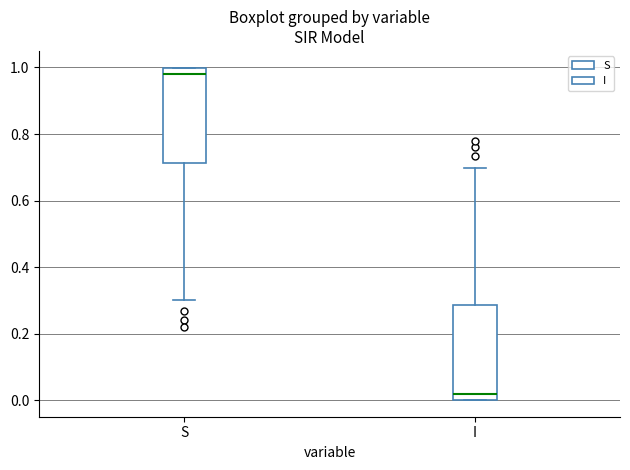

Reading left to right, transcribe this box plot: for each box, give where its median line is, the range the box spans, and where its two whiskers end, as read against the y-axis. The values are not printed on the chart, so give them approximately, as read against the axis.

S: median 0.98, box 0.72 to 1.00, whiskers 0.30 to 1.00
I: median 0.02, box 0.00 to 0.28, whiskers 0.00 to 0.70